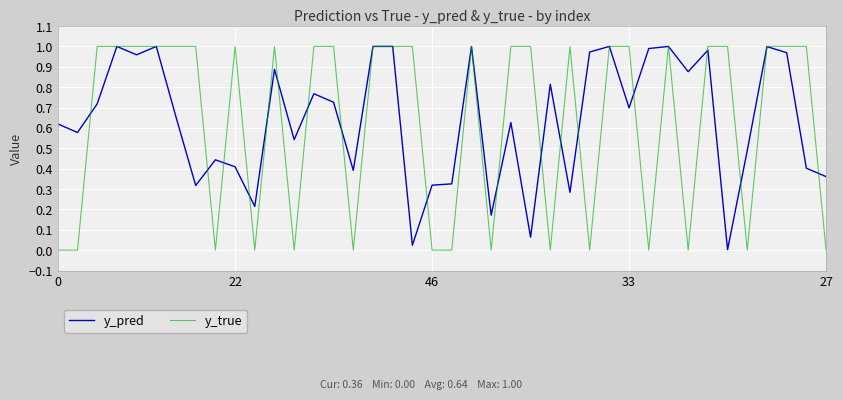

Which series has the largest range (max minus min)?

y_true